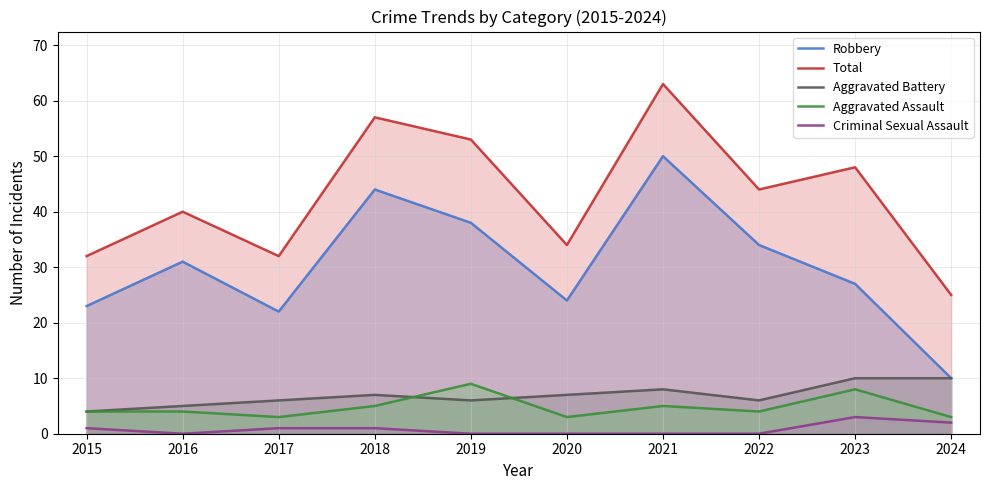

How many values in the Robbery series exceed 31?

4